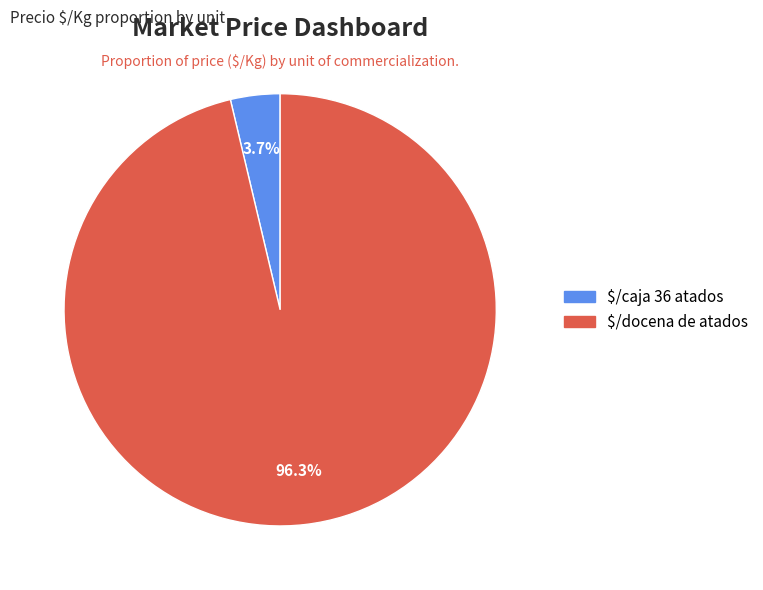

What portion of the pie excludes $/docena de atados?

3.7%